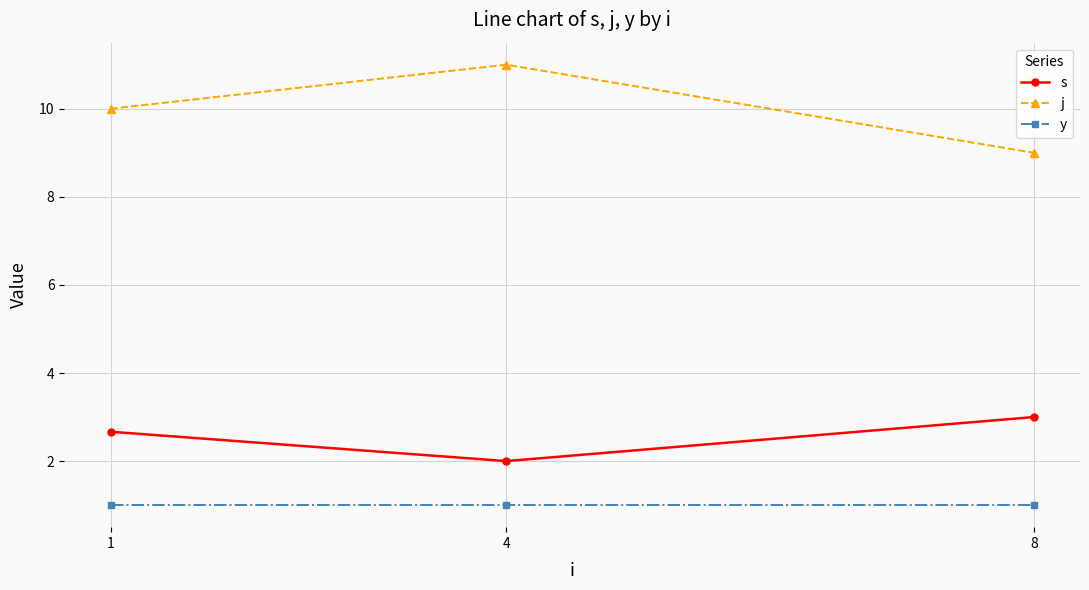

Reading right to left, what are all the values shown in this chart?

s: 8=3.0	4=2.0	1=2.7
j: 8=9.0	4=11.0	1=10.0
y: 8=1.0	4=1.0	1=1.0